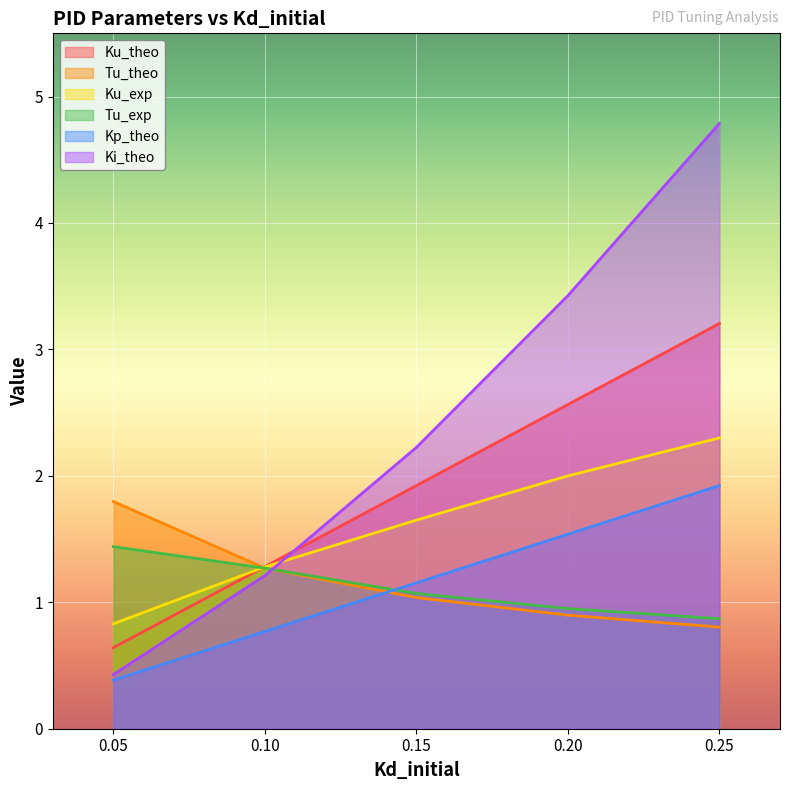

Which label corresponds to the smallest value in the chart?

0.05